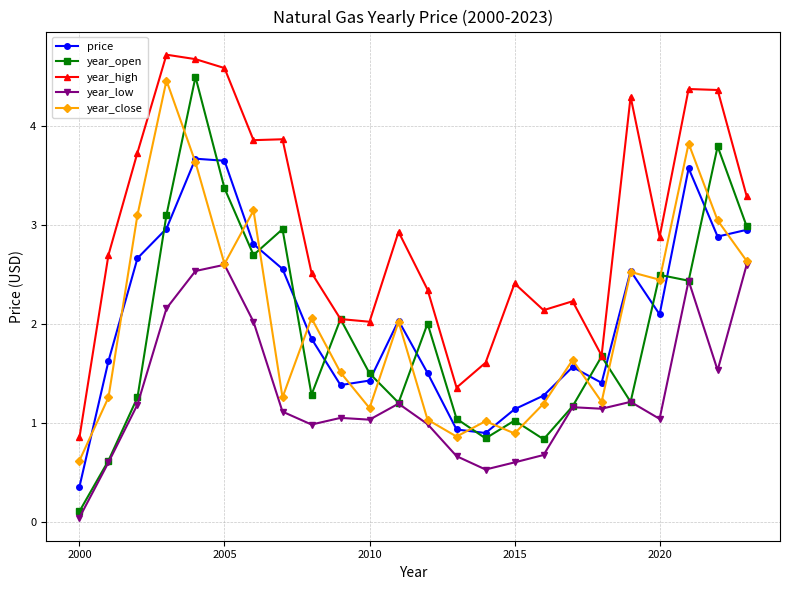

What is the value of the year_close point at the 10th from the left?

1.5